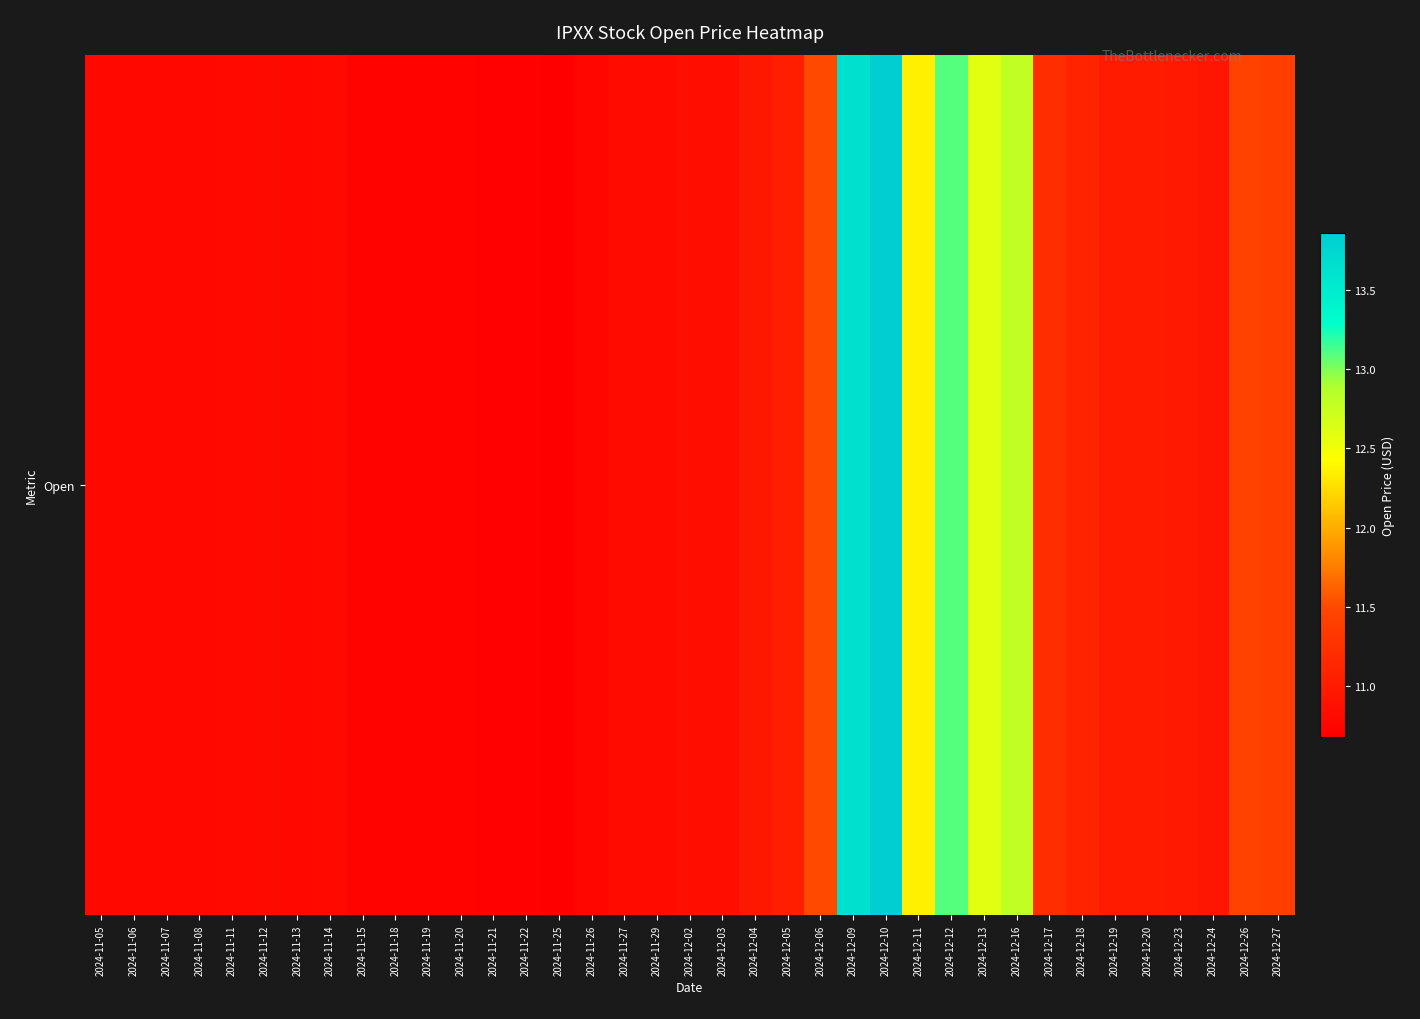

At which label is the value closest to 12?

2024-12-11